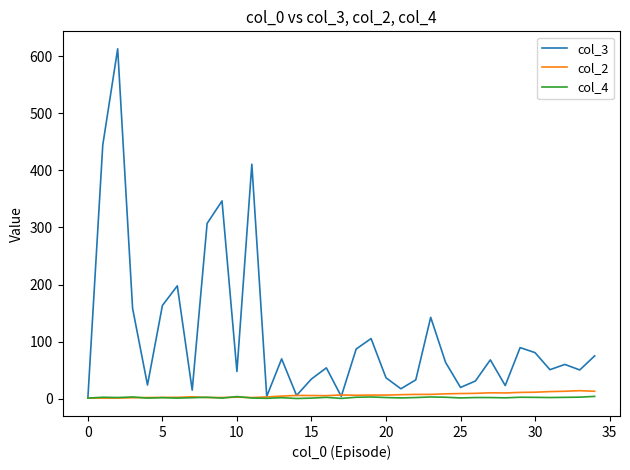

Which series has the largest total across all categories?

col_3